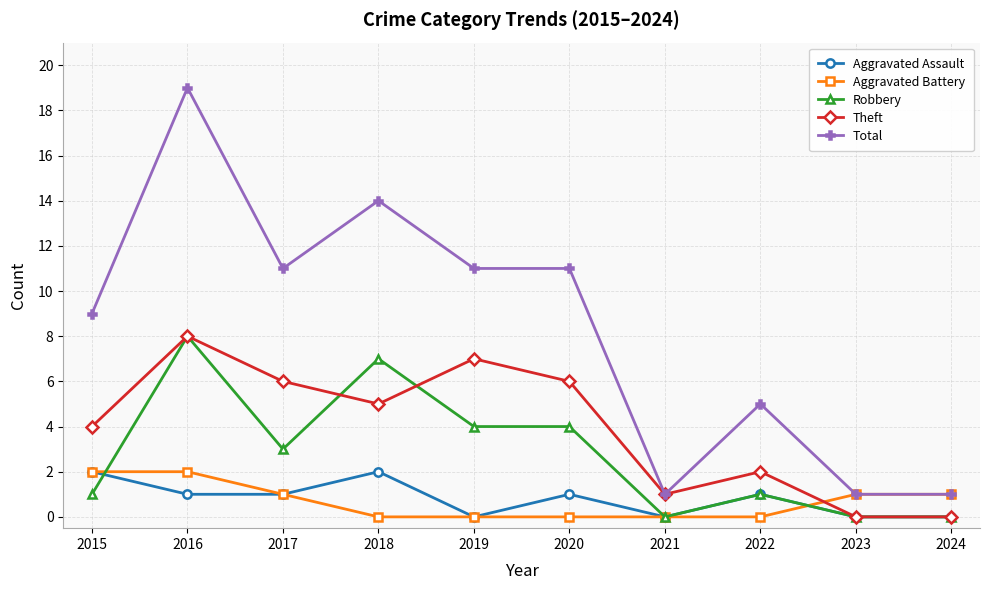

Where does the Total series first go above 11?

2016